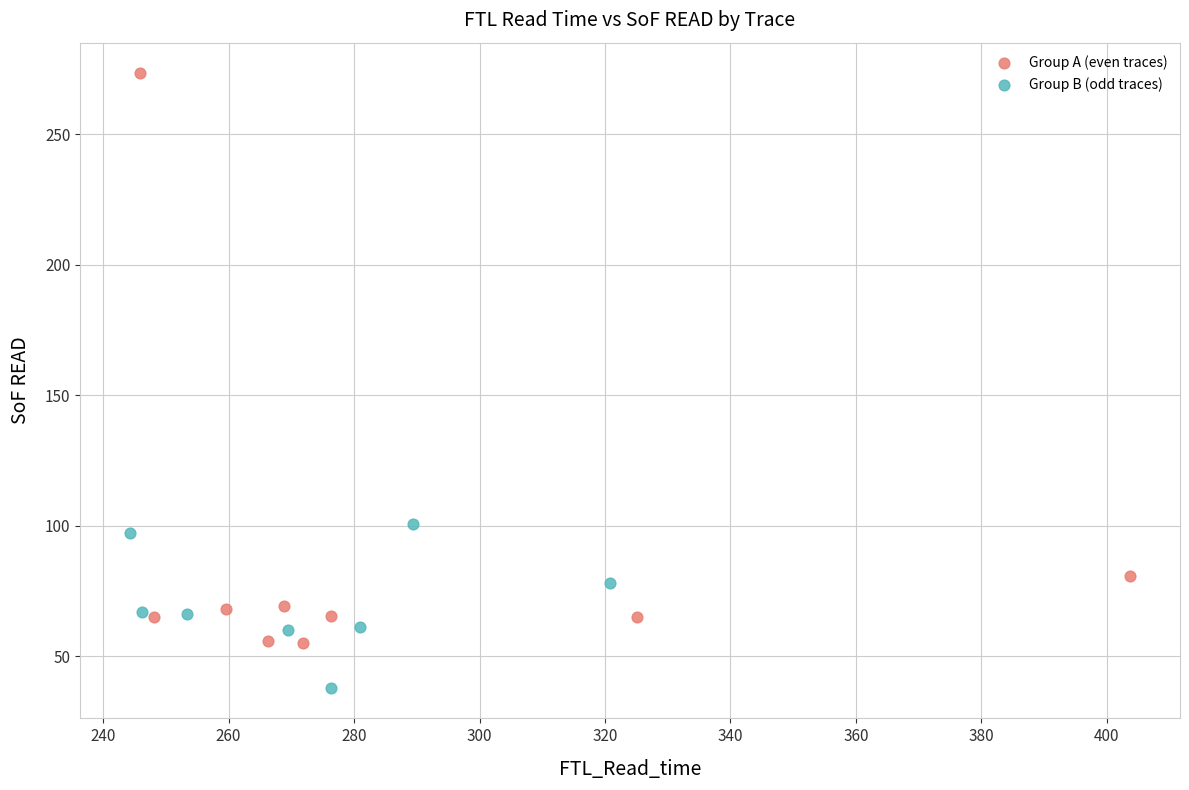

Which series reaches the minimum Y coordinate?

Group B (odd traces)